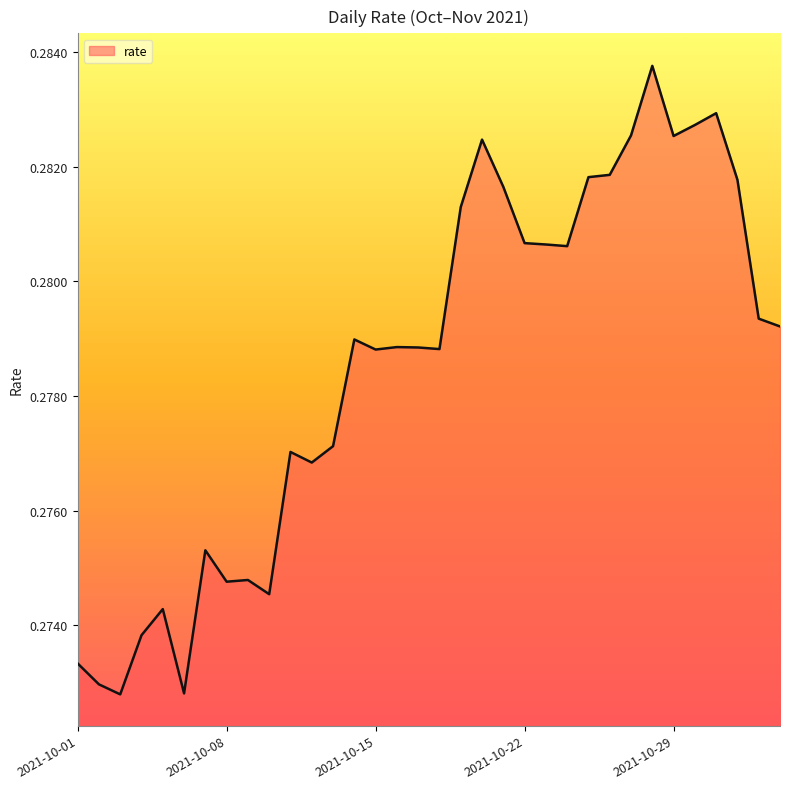

Is this an area chart (filled region under the line)?

Yes